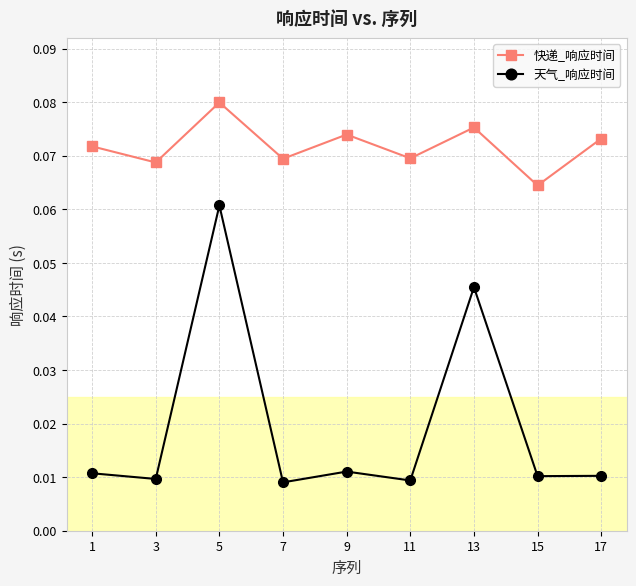

The 快递_响应时间 series shows 0.0 at 15. True or false?

False